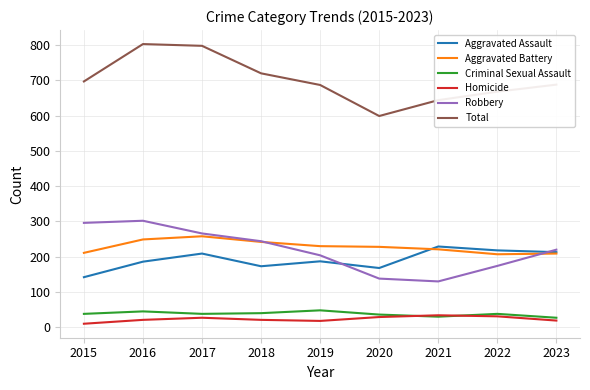

The Homicide series shows 29 at 2020. True or false?

True